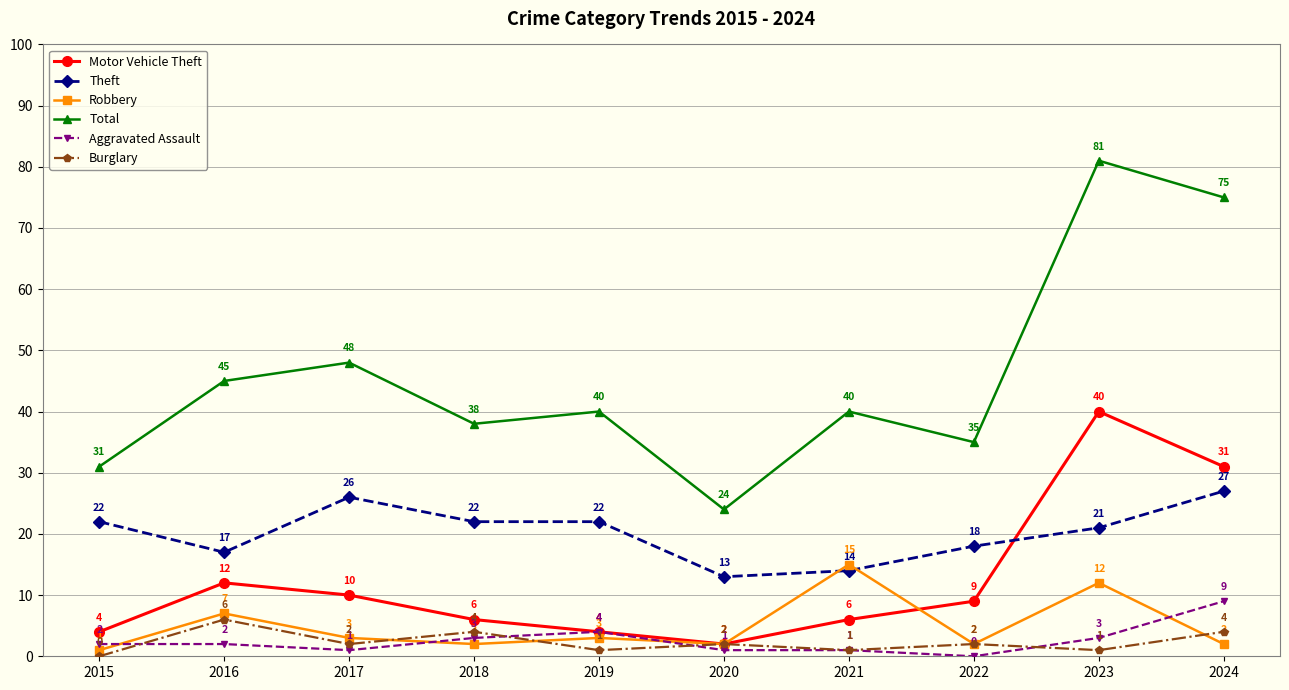

How many values in the Burglary series are below 2?

4